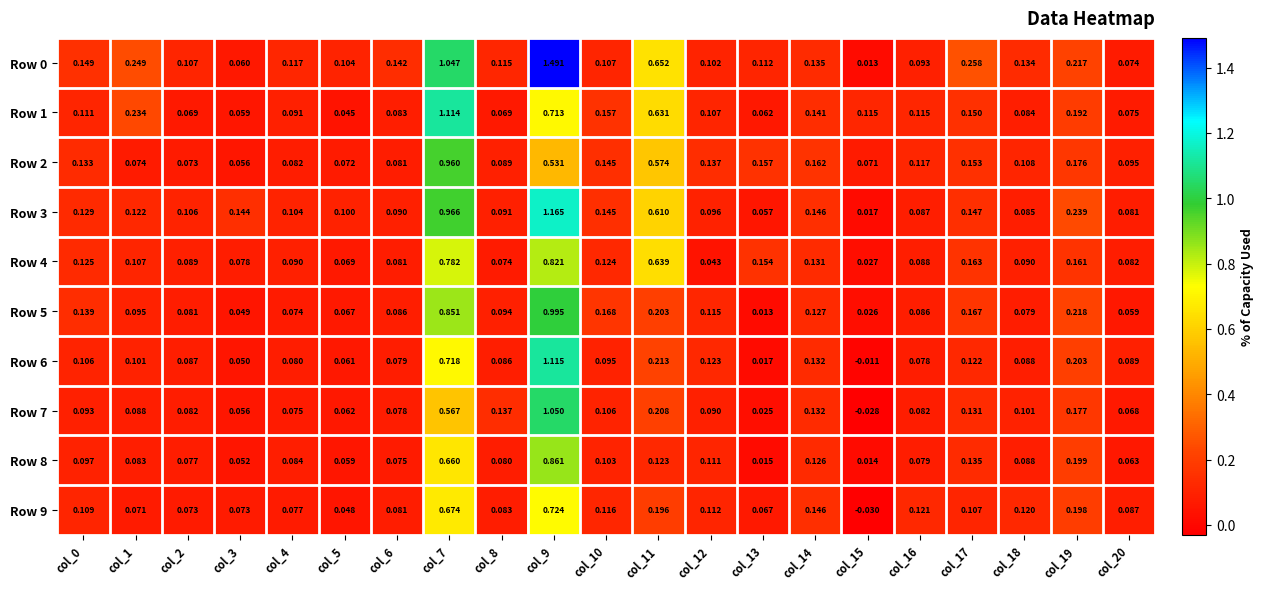

How many categories are shown in the chart?

21